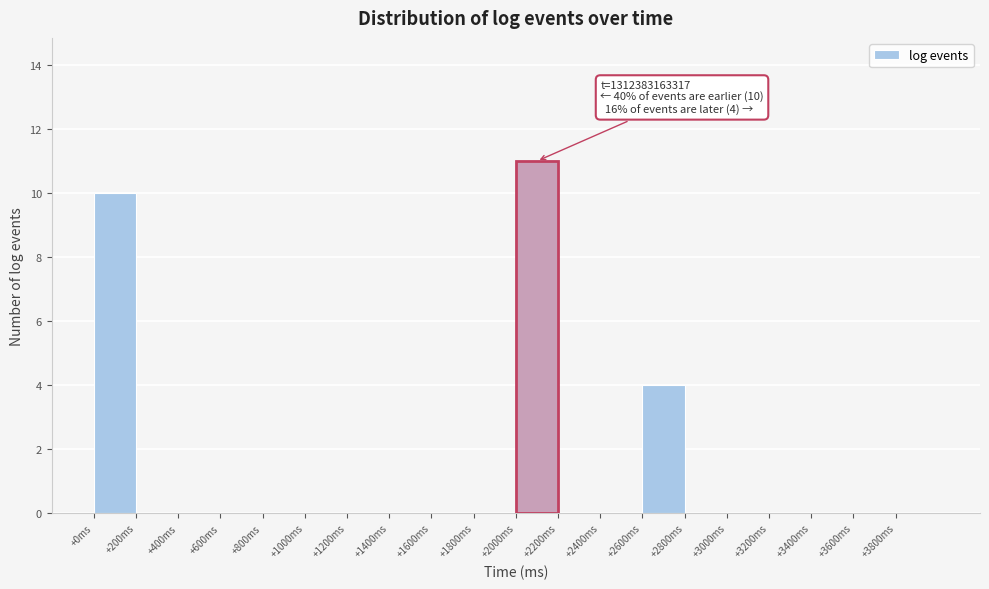

Which range on the x-axis has the tallest bar?

2000 to 2200